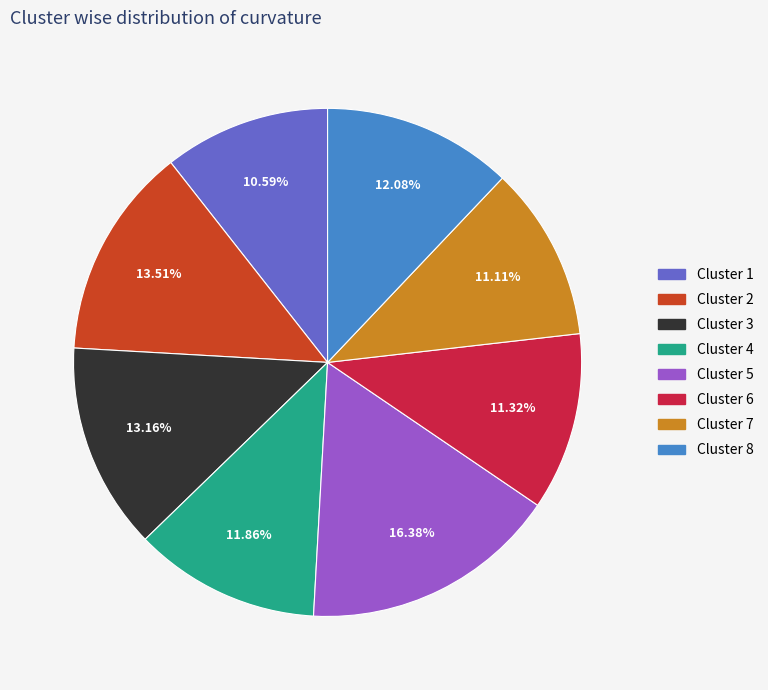

Is there a majority slice in this chart?

No